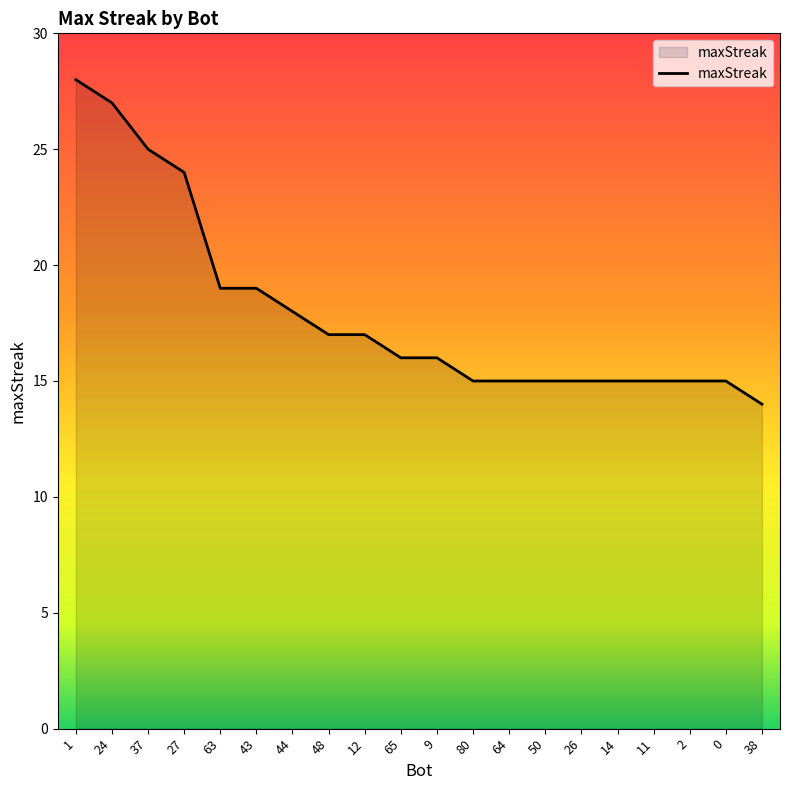

At which category does the chart reach its minimum across all series?

38